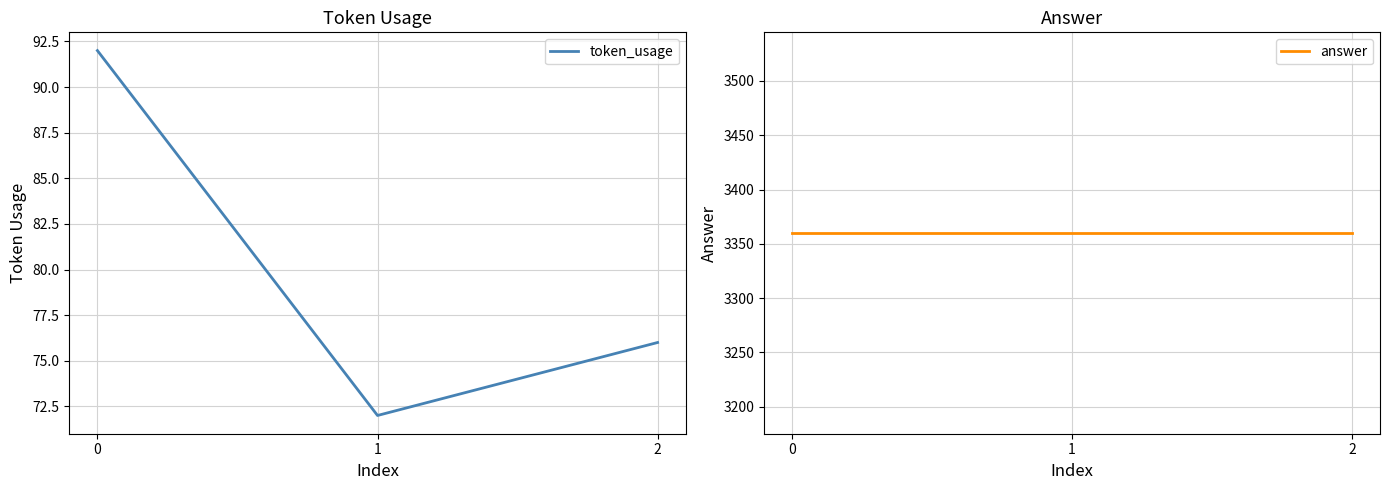

Count the token_usage values in the range 72 to 92.

3